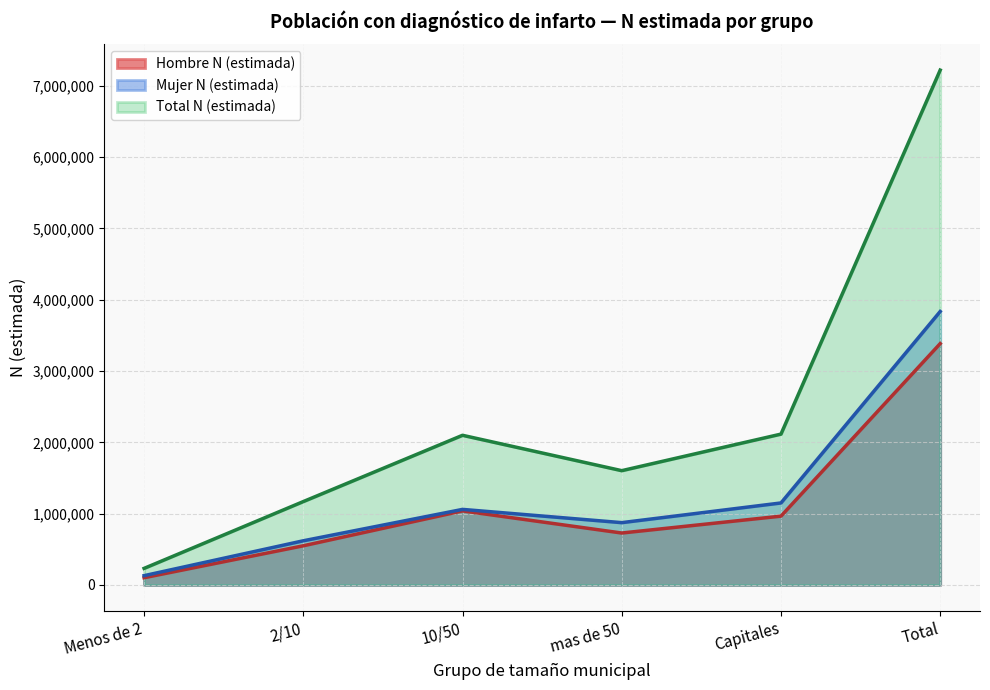

What is the greatest value displayed?

7220809